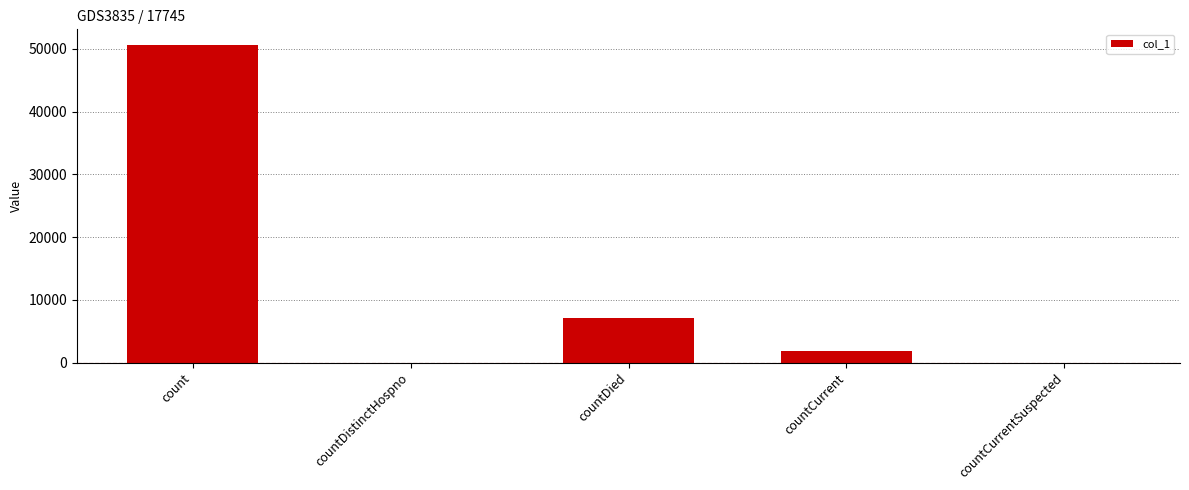

What is the sum of all values?

59497